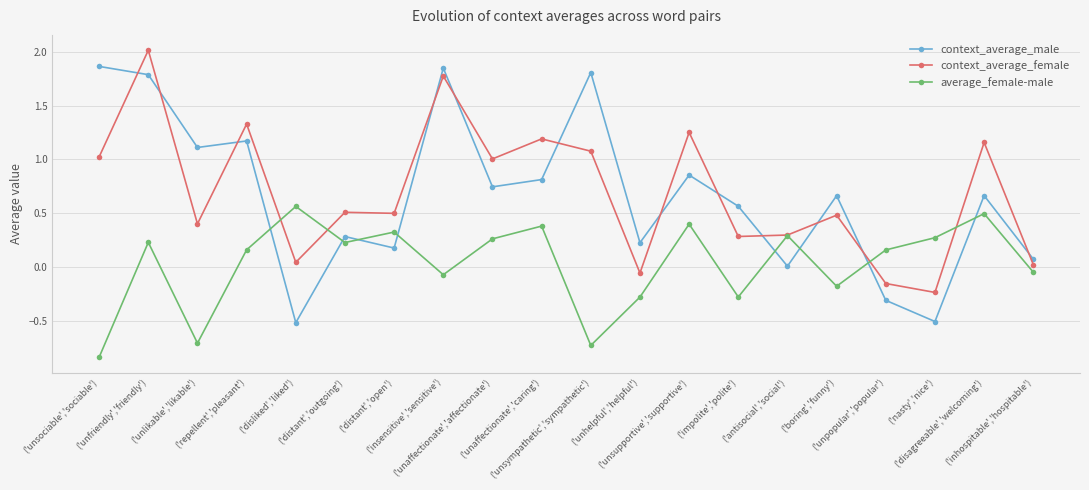

How many times do context_average_female and context_average_male cross each other?

12